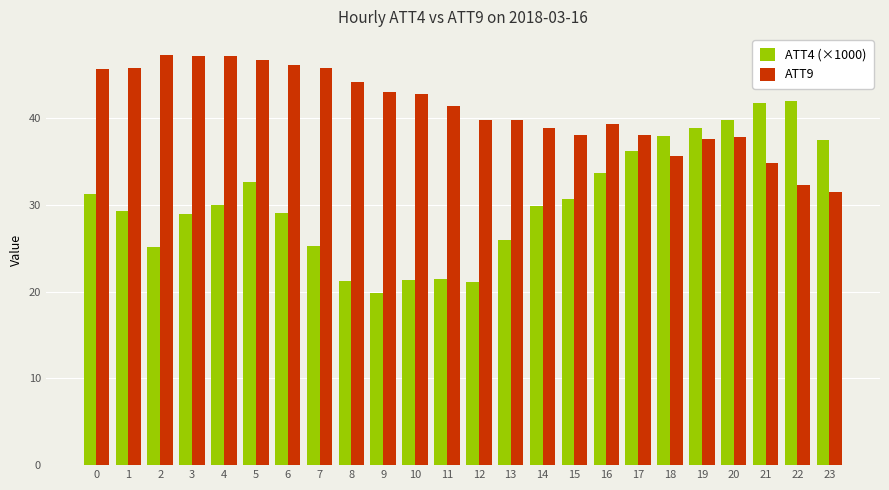

True or false: ATT9 has a value of 61.9 at 15.

False